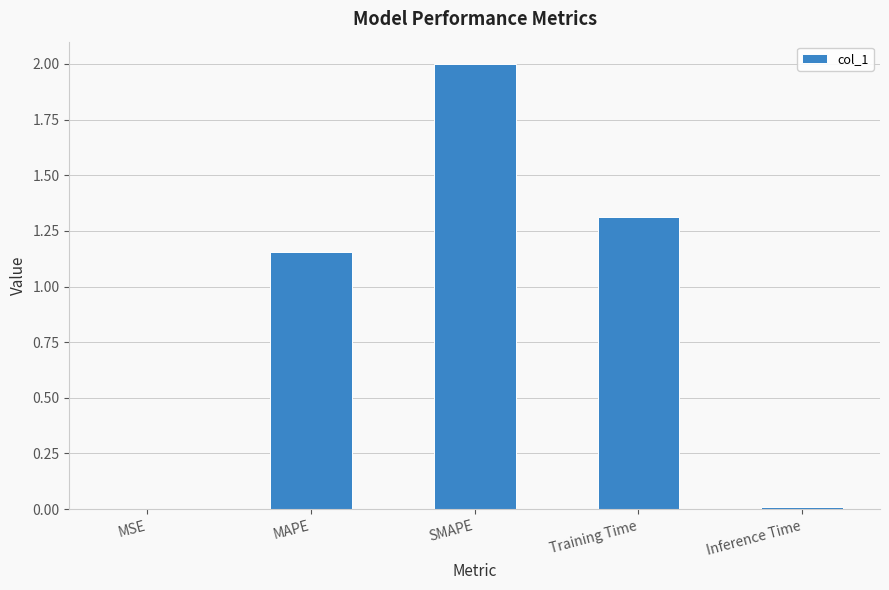

How many values exceed 1?

3